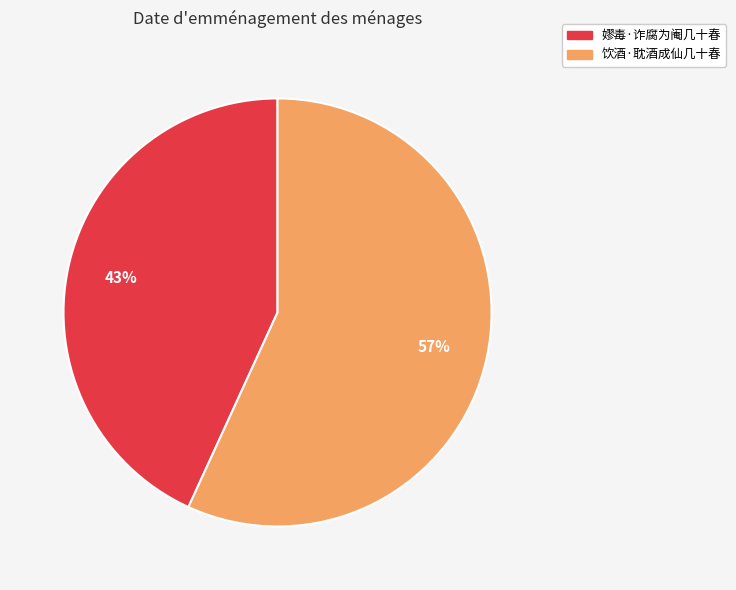

True or false: 饮酒·耽酒成仙几十春 accounts for 57% of the total.

True